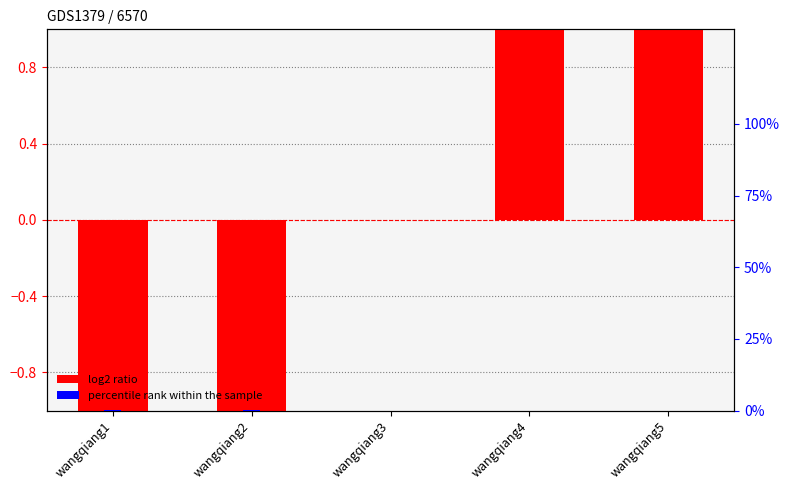

Is it true that log2 ratio equals -2.3 at wangqiang3?

False